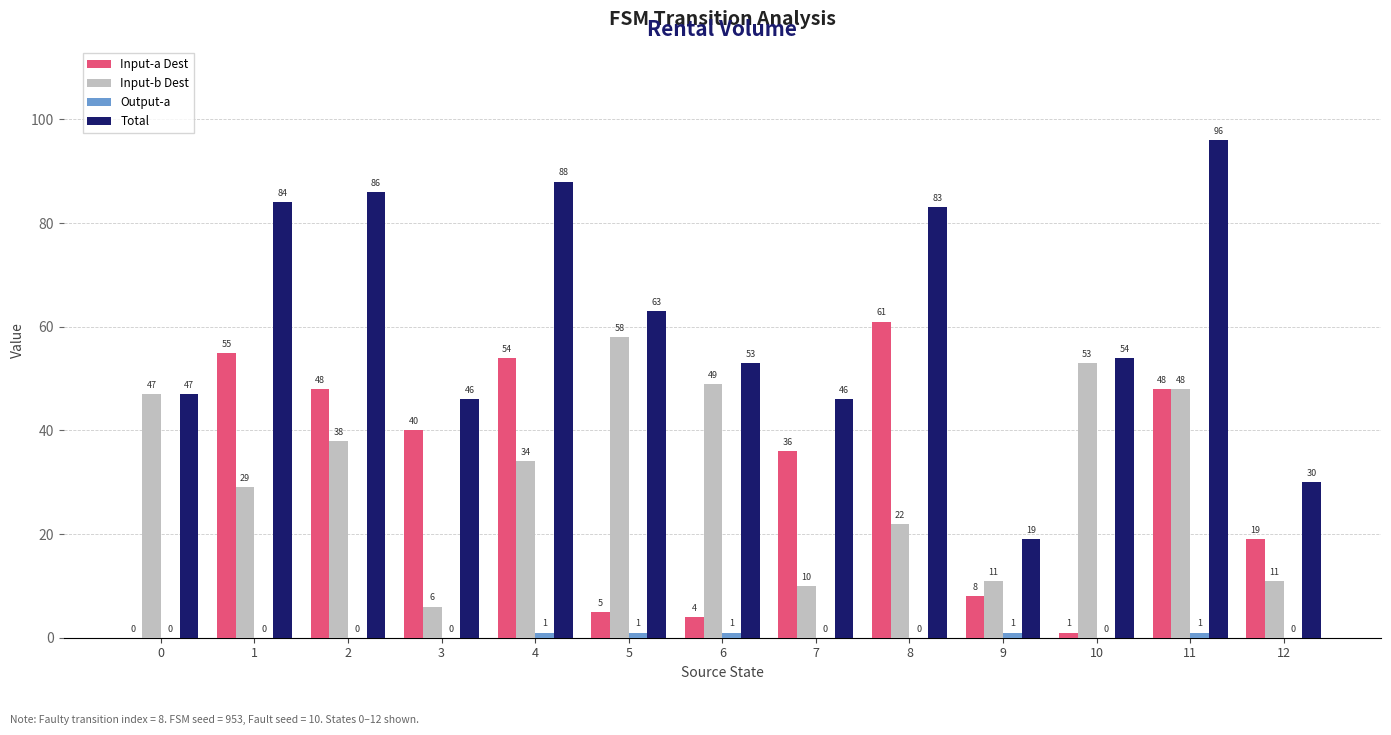

What is the average value of the Input-a Dest series?

29